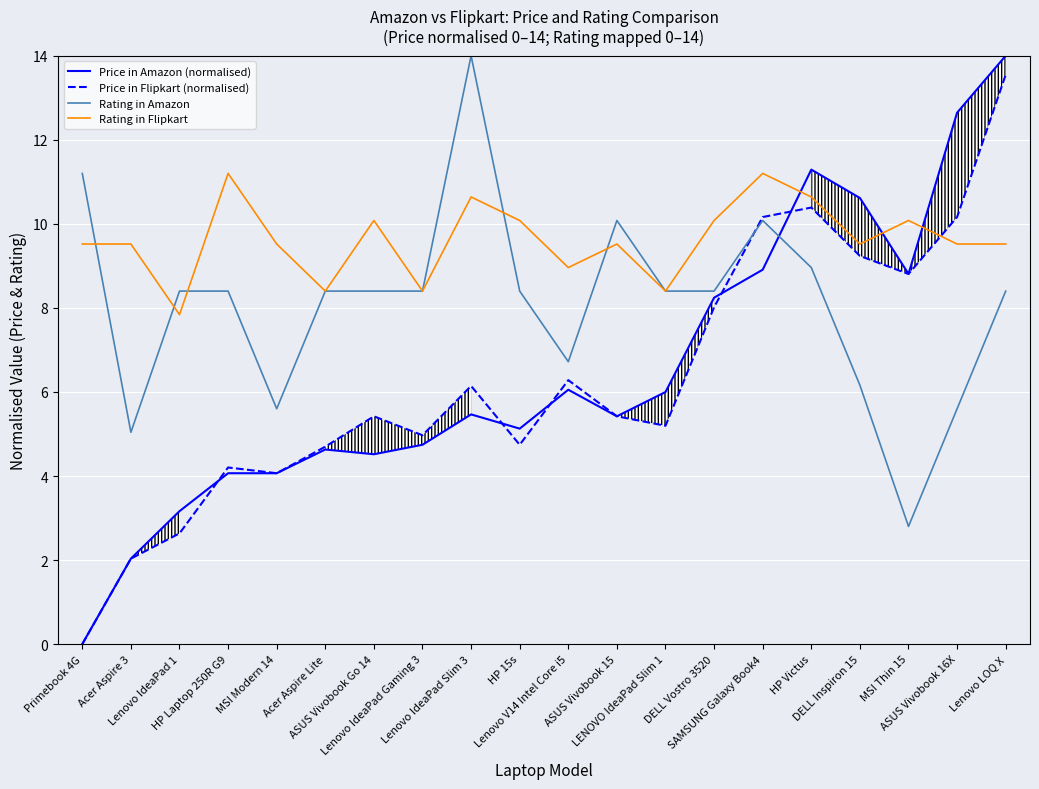

At Acer Aspire Lite, list the series in order from largest to smallest.

Rating in Amazon, Rating in Flipkart, Price in Flipkart (normalised), Price in Amazon (normalised)